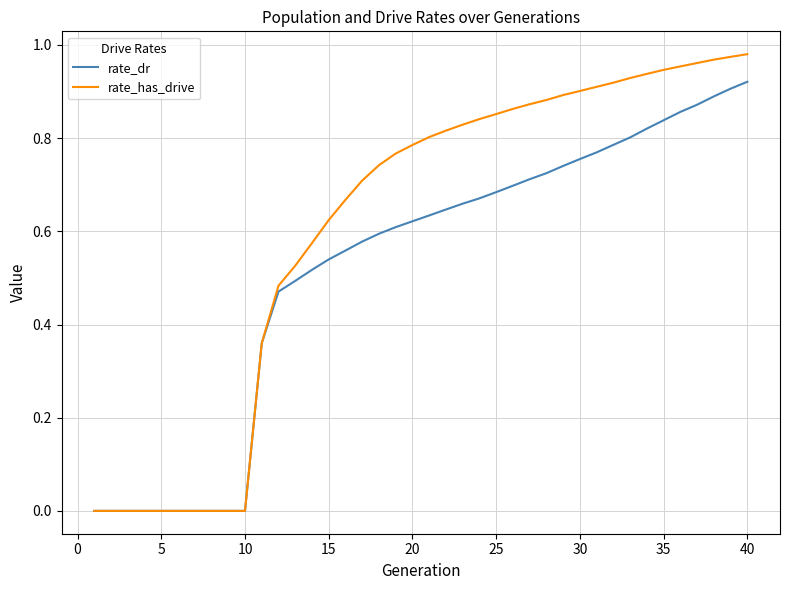

Which series has the largest range (max minus min)?

rate_has_drive